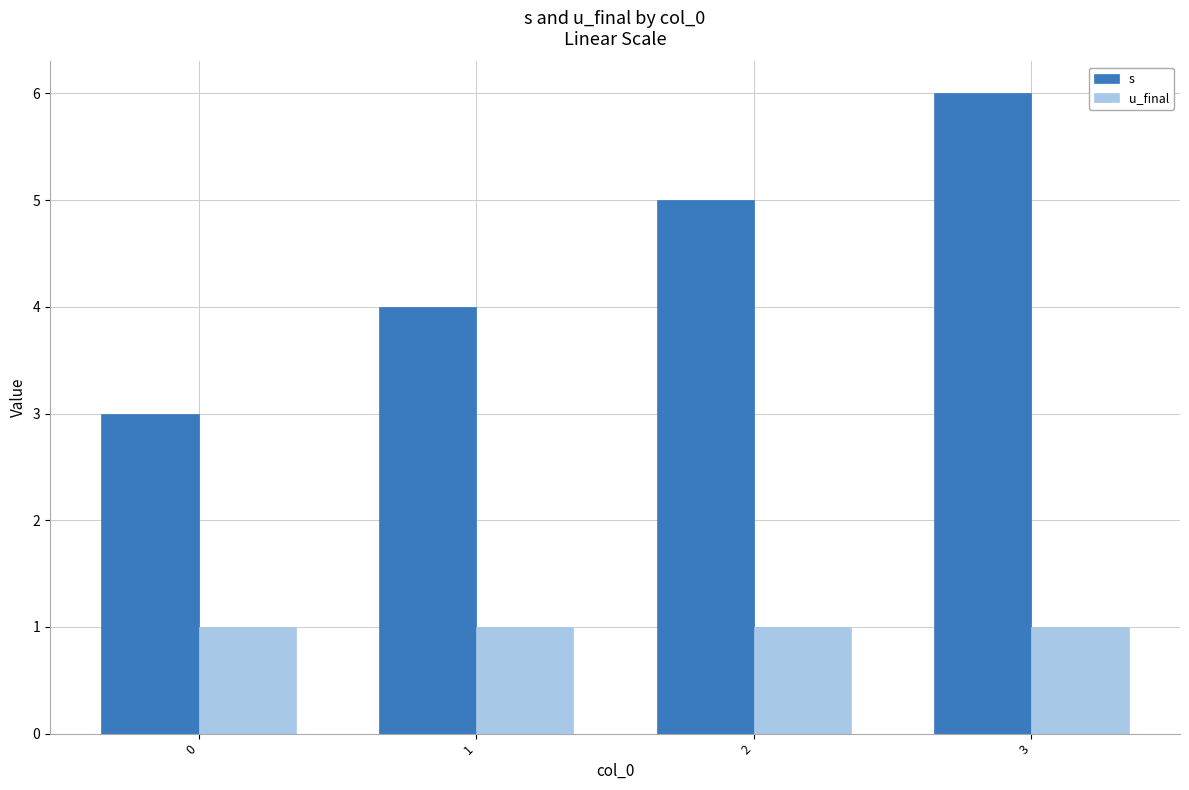

The s series shows 8 at 3. True or false?

False